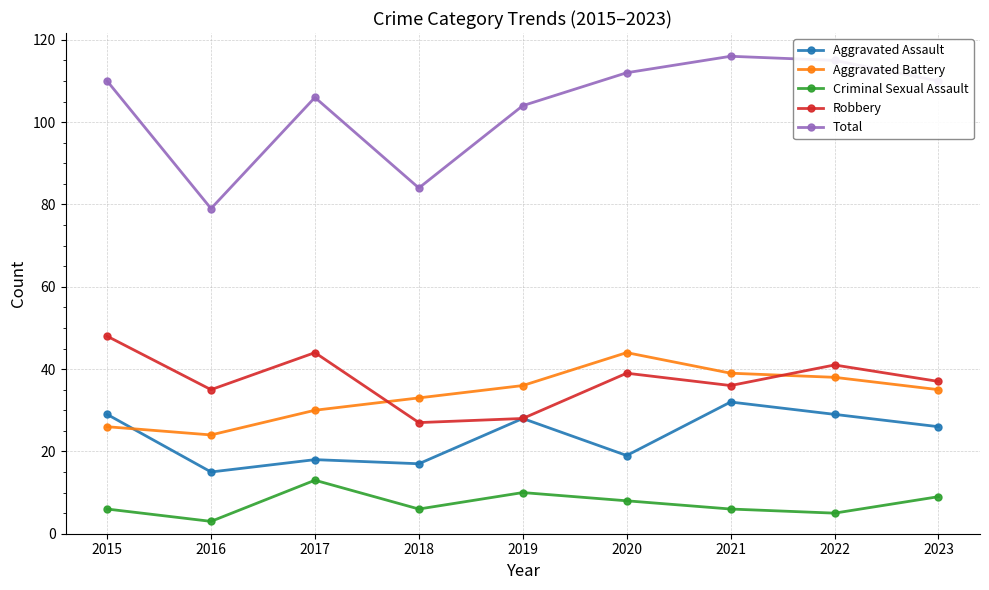

Does the chart display data point markers on the line(s)?

Yes